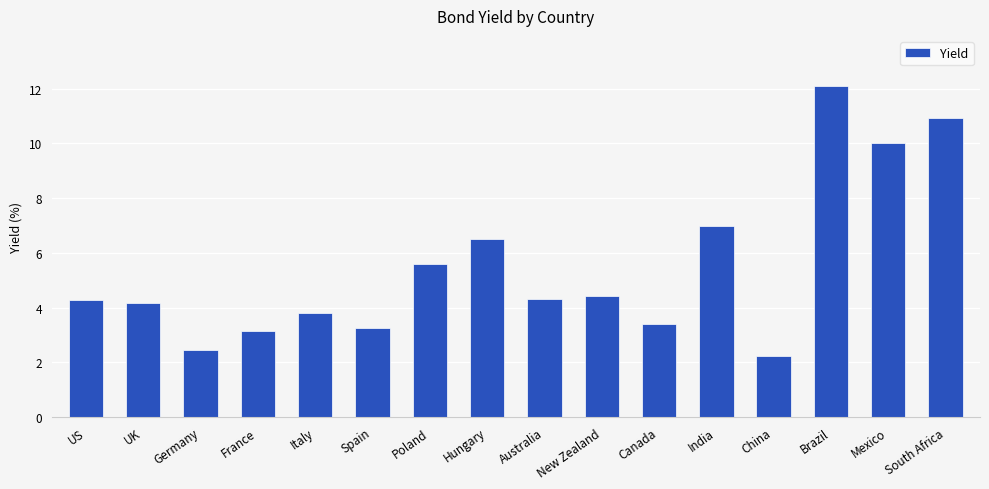

What is the average value?

5.5